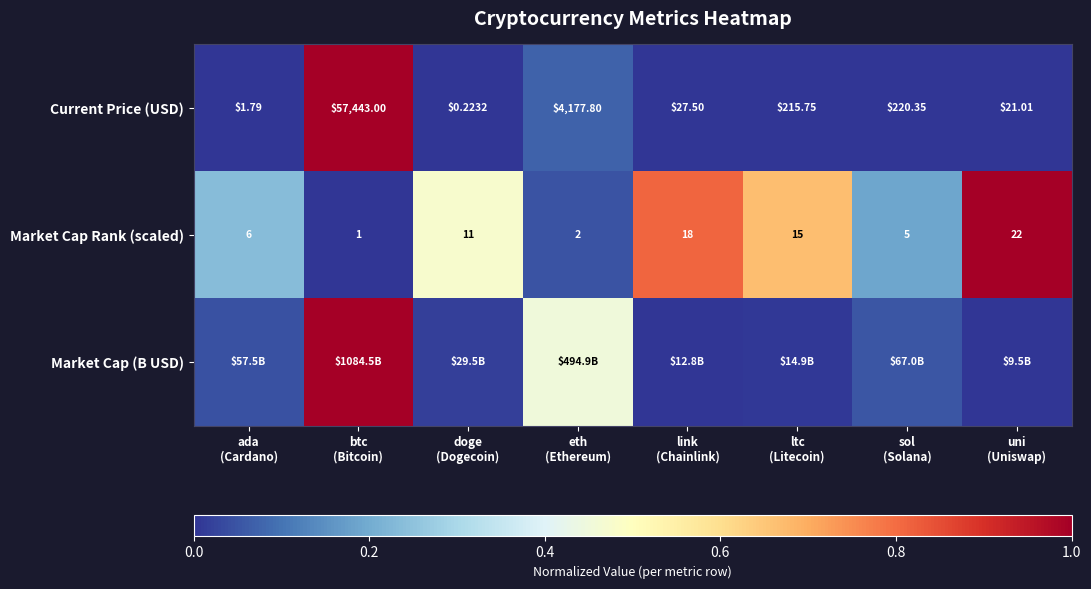

How many data points in Current Price (USD) are less than 215?

4